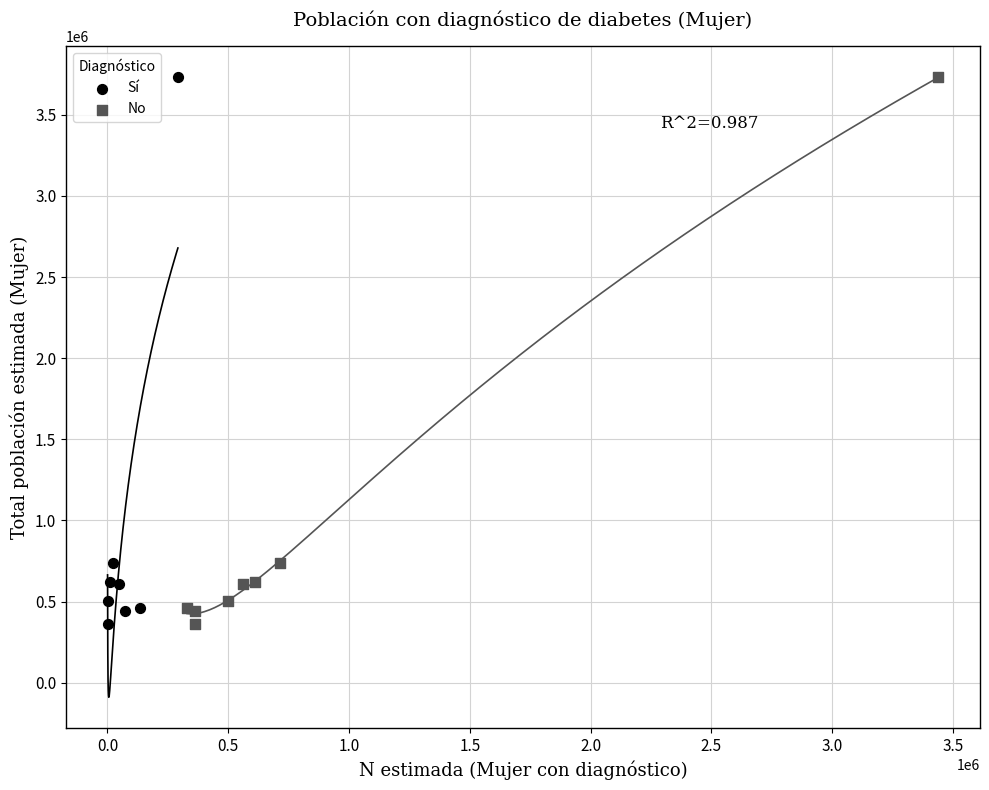

What are all the series names shown in the legend?

Sí, No